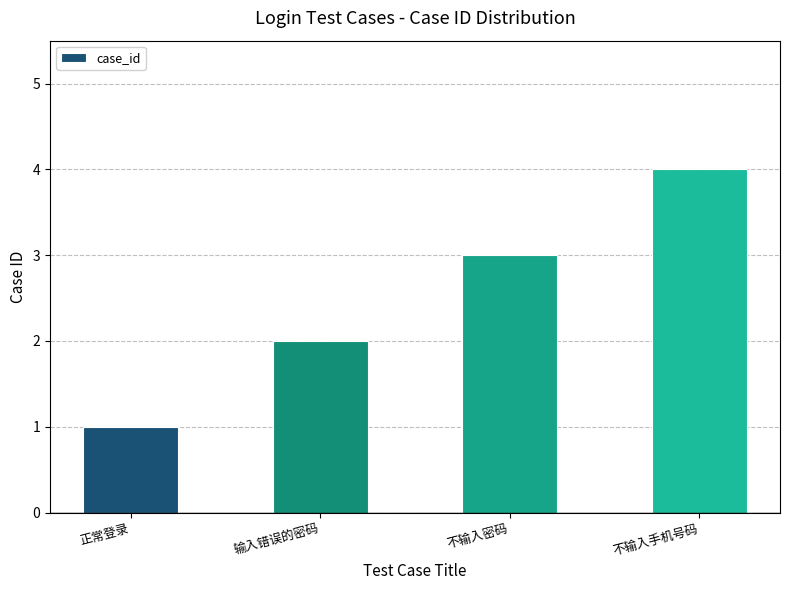

Reading right to left, transcribe all the data shown in this chart.

4	3	2	1